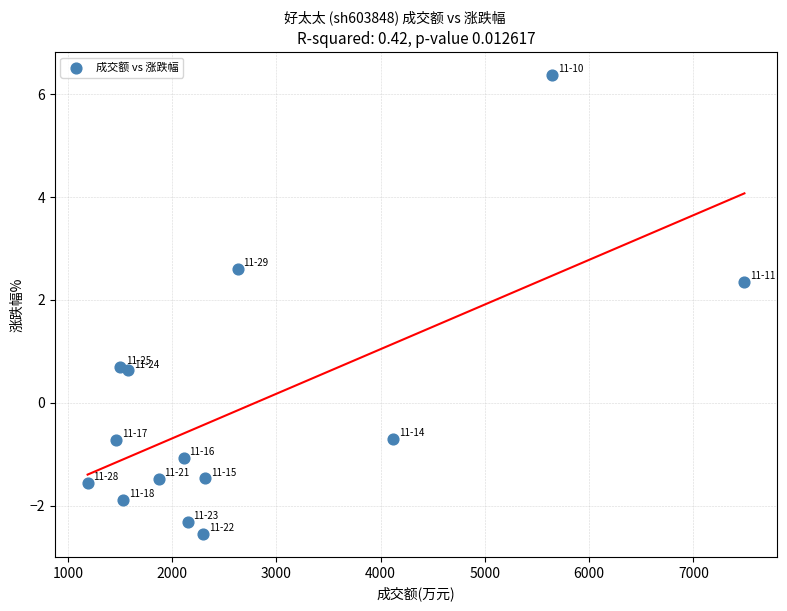

What is the range of Y values (max minus min)?

8.9